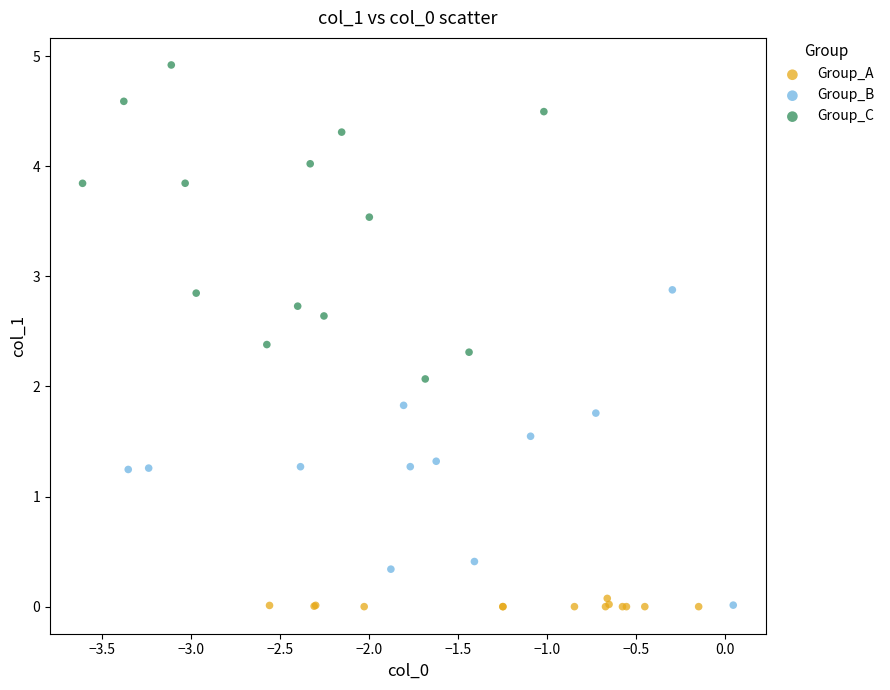

Which series reaches the maximum Y coordinate?

Group_C